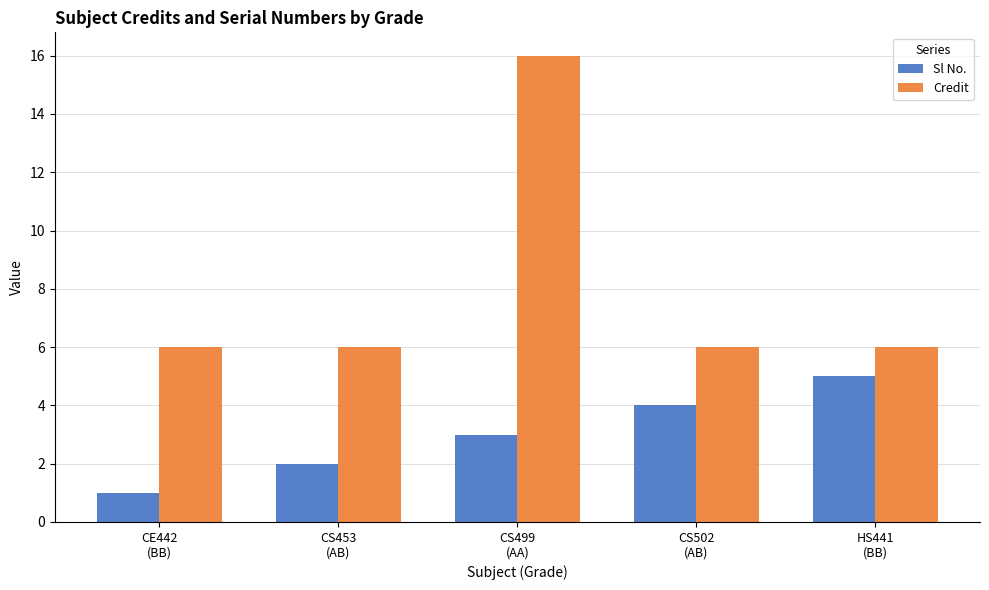

Which series has the widest spread of values?

Credit